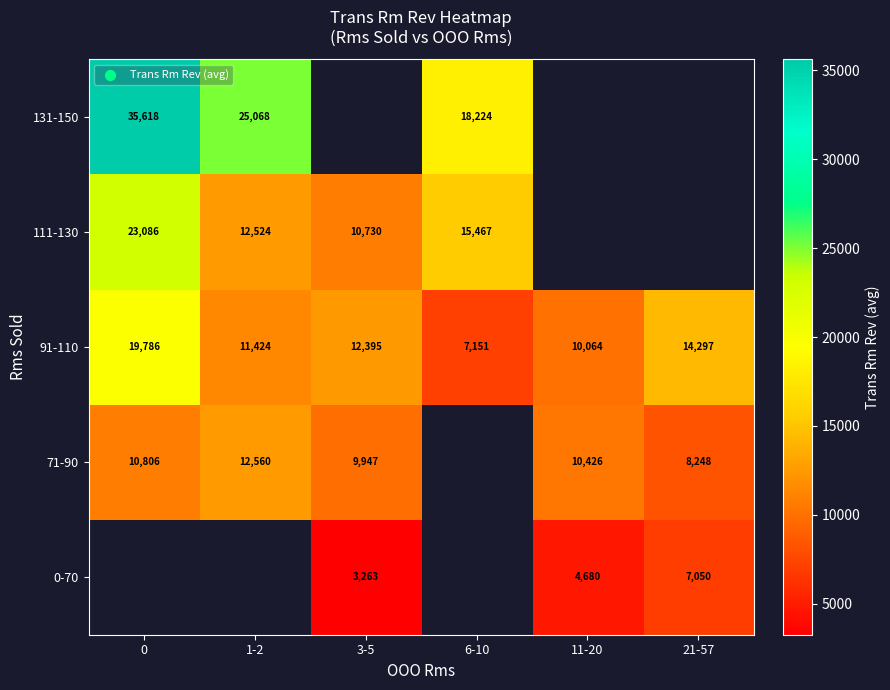

True or false: 91-110 has a value of 17561.7 at 1-2.

False